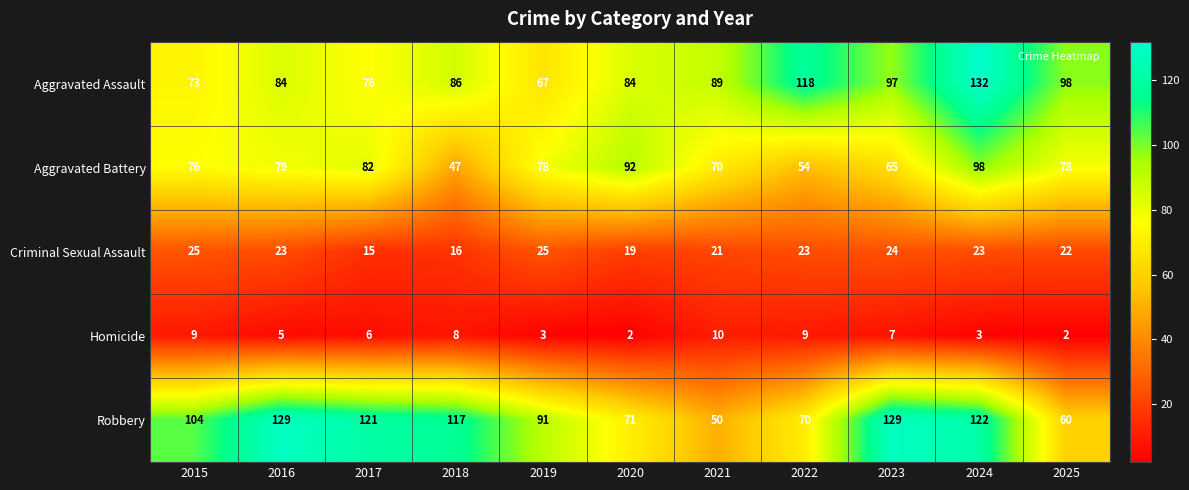

What is the sum of all Robbery values?

1064